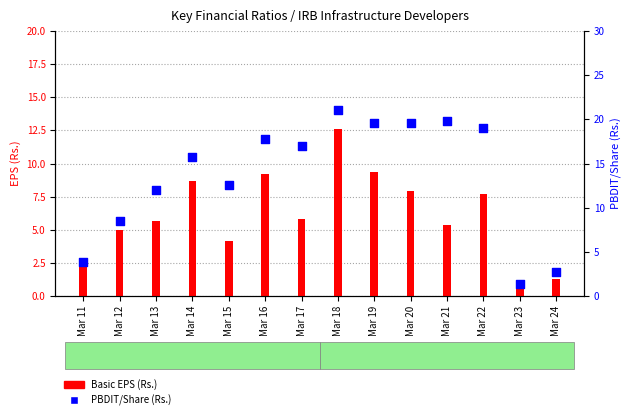

Is the value of Basic EPS (Rs.) at Mar 16 greater than the value of PBDIT/Share (Rs.) at Mar 17?

No